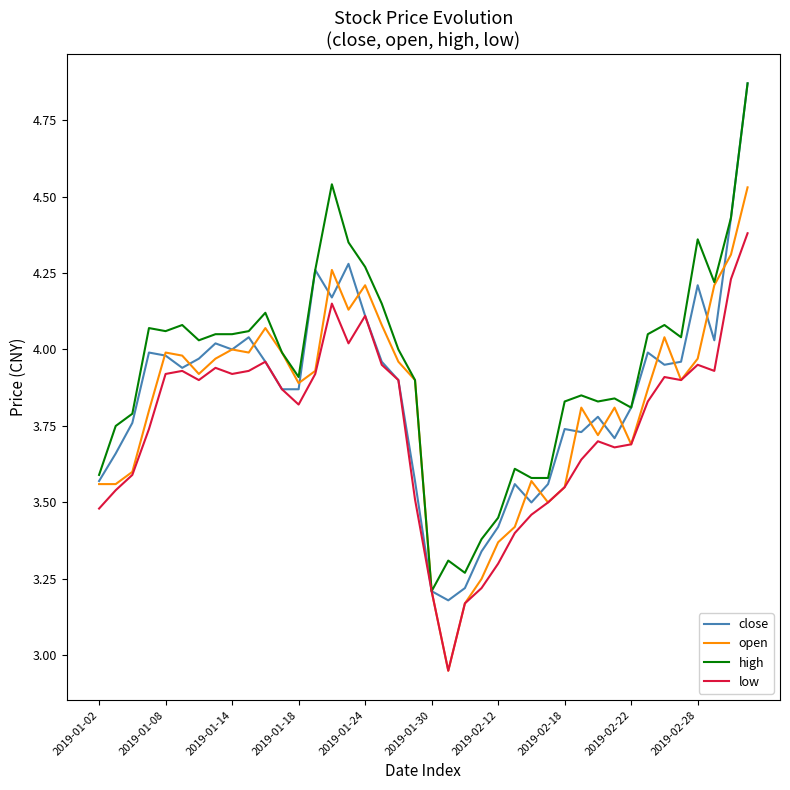

Which series has the largest total across all categories?

high